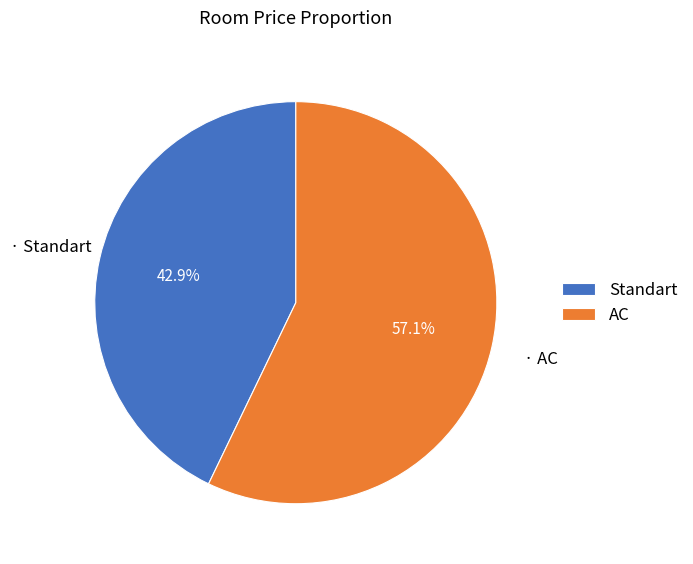

Which category has the biggest portion of the pie?

AC